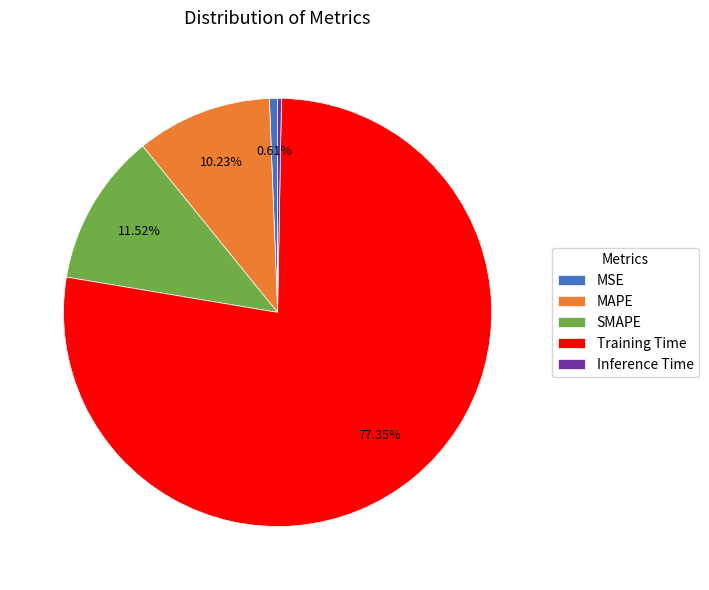

Count the number of slices in the pie.

5